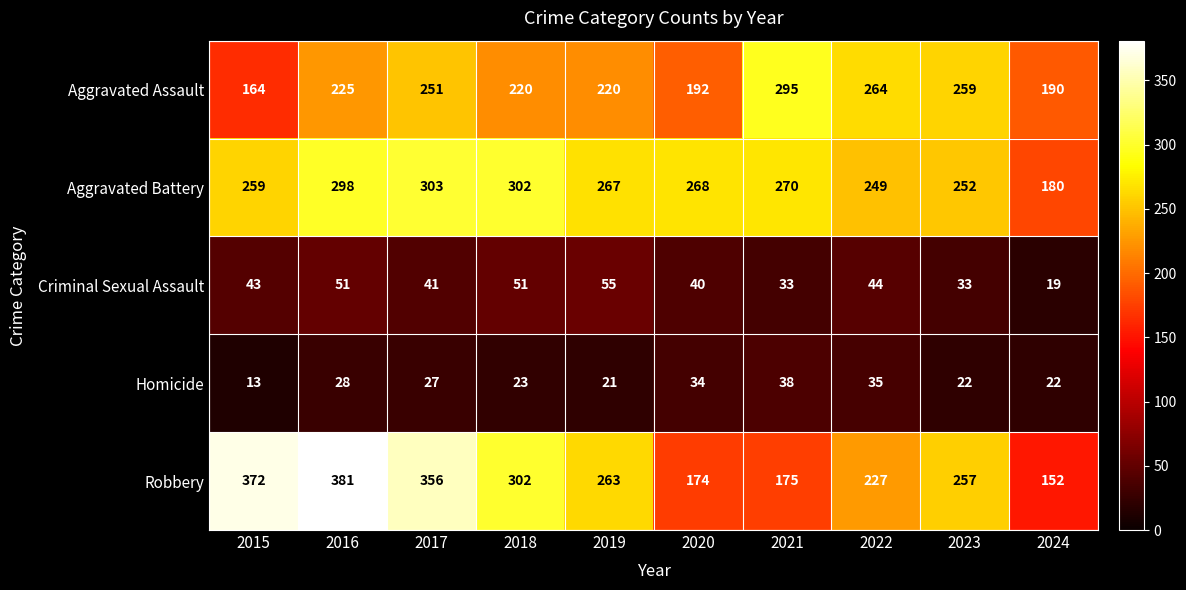

How many data points does each series have?

10